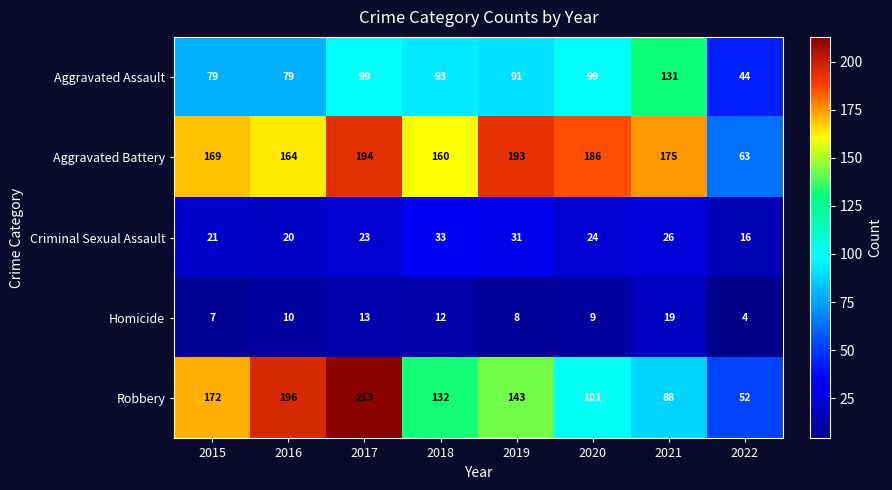

Is it true that Aggravated Battery equals 69 at 2020?

False